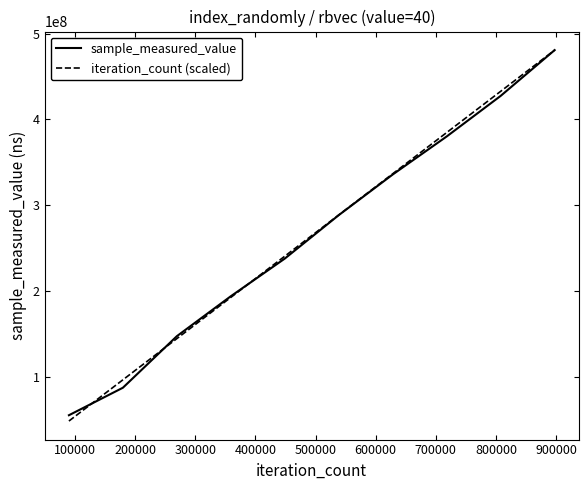

Which series has the widest spread of values?

iteration_count (scaled)